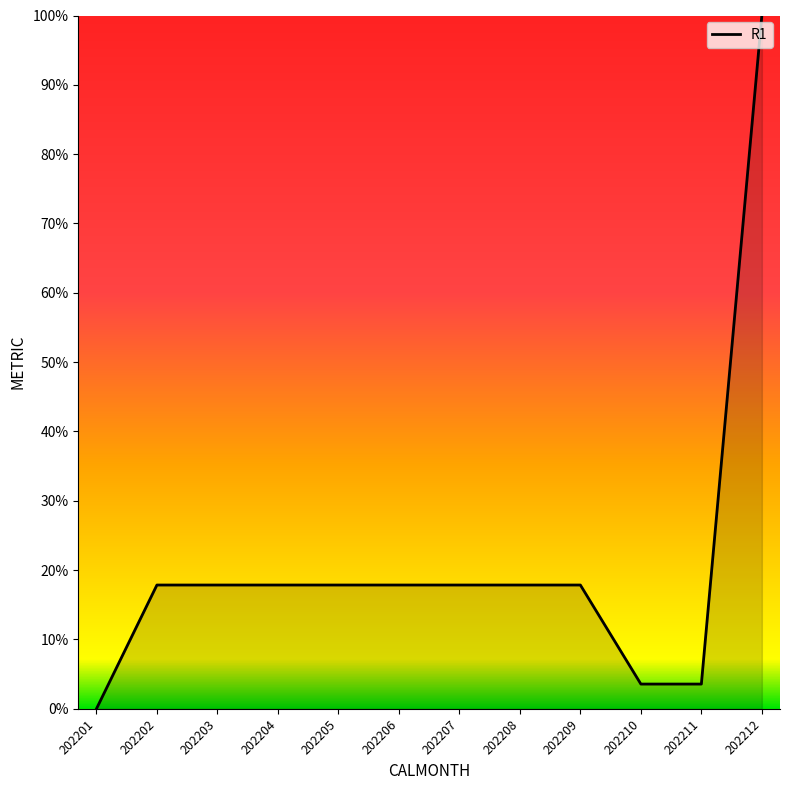

How many values exceed 17?

9